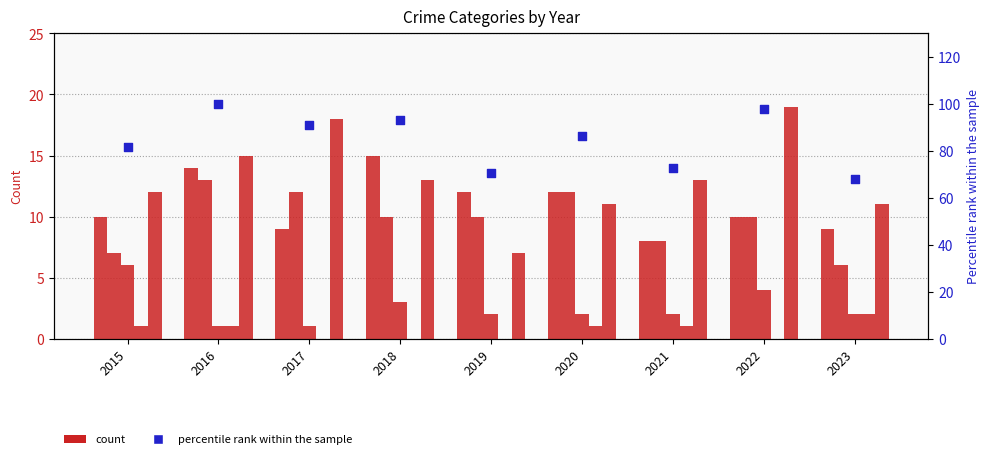

At which category is the sum across all series the highest?

2016